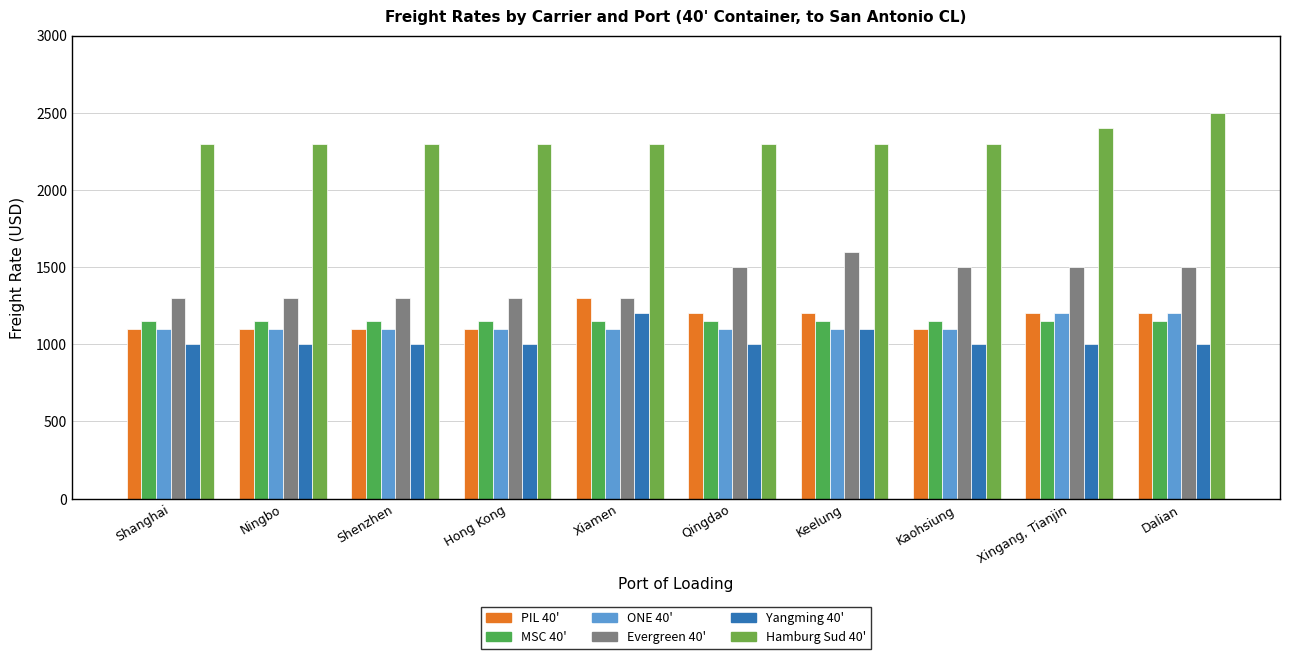

Count the number of data series in this chart.

6